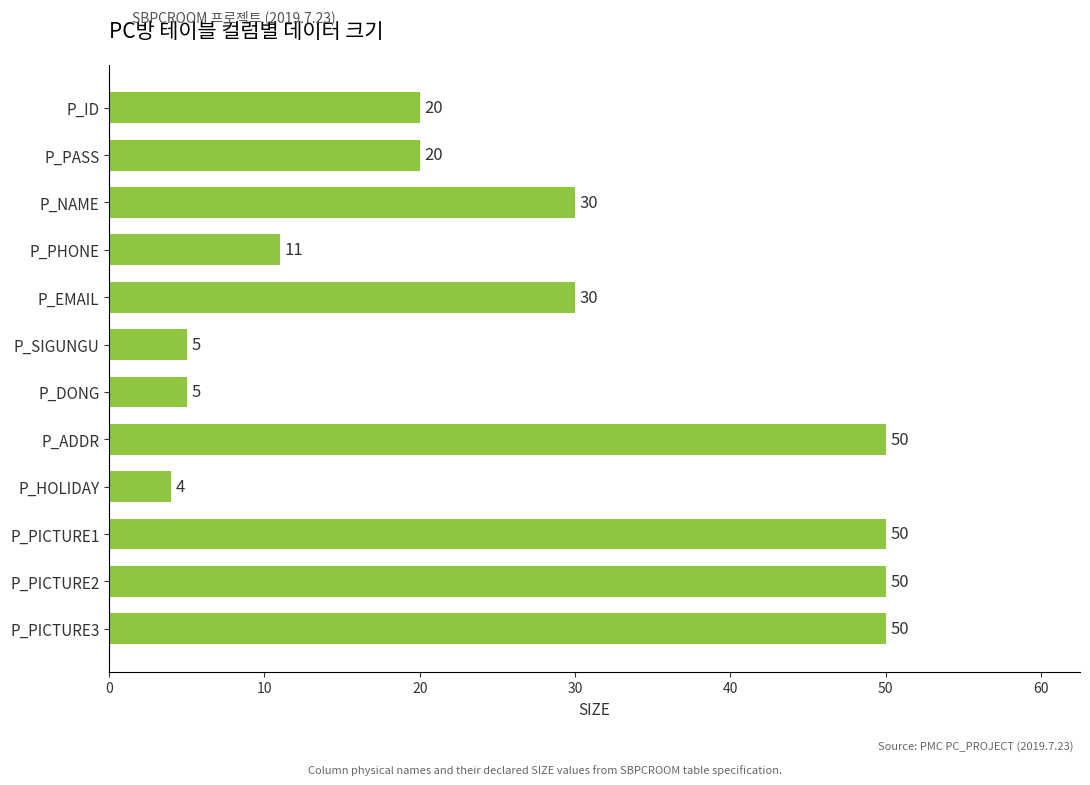

Reading top to bottom, transcribe all the data shown in this chart.

20	20	30	11	30	5	5	50	4	50	50	50